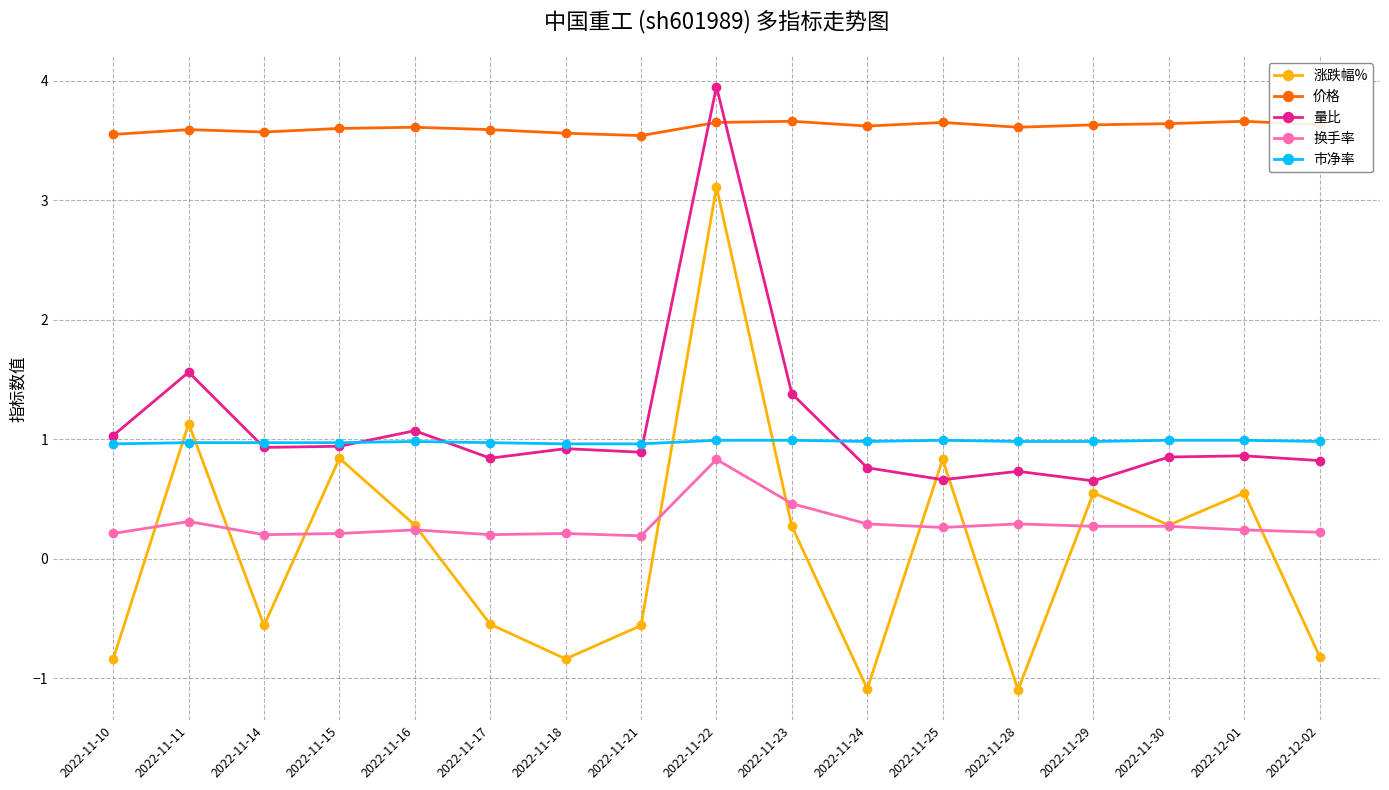

In 涨跌幅%, how many points are higher than both neighbors (excluding endpoints)?

6